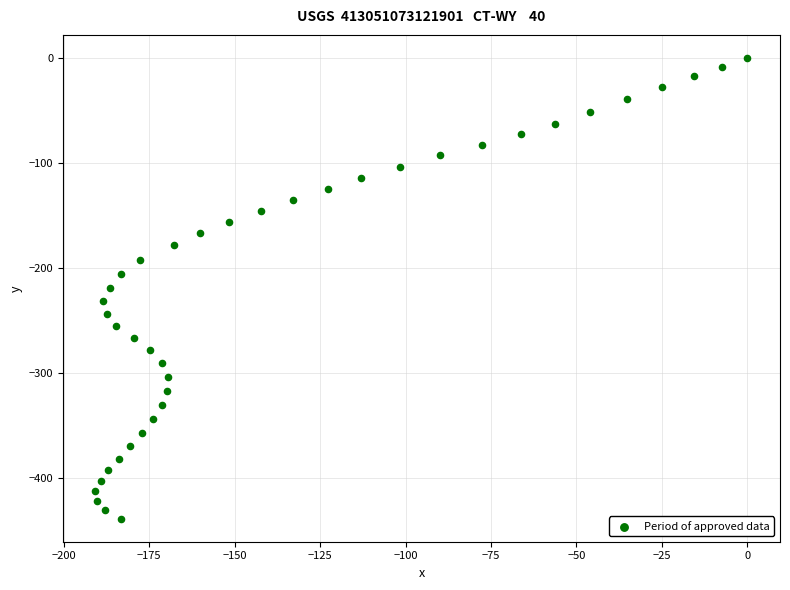

What is the range of Y values (max minus min)?

438.3